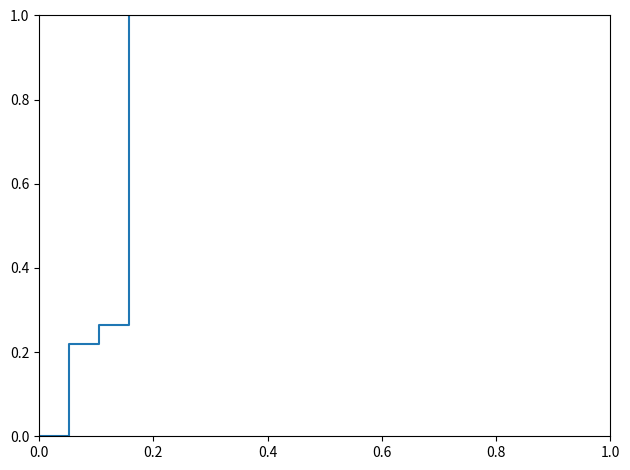

How many values are between 1 and 2?

17